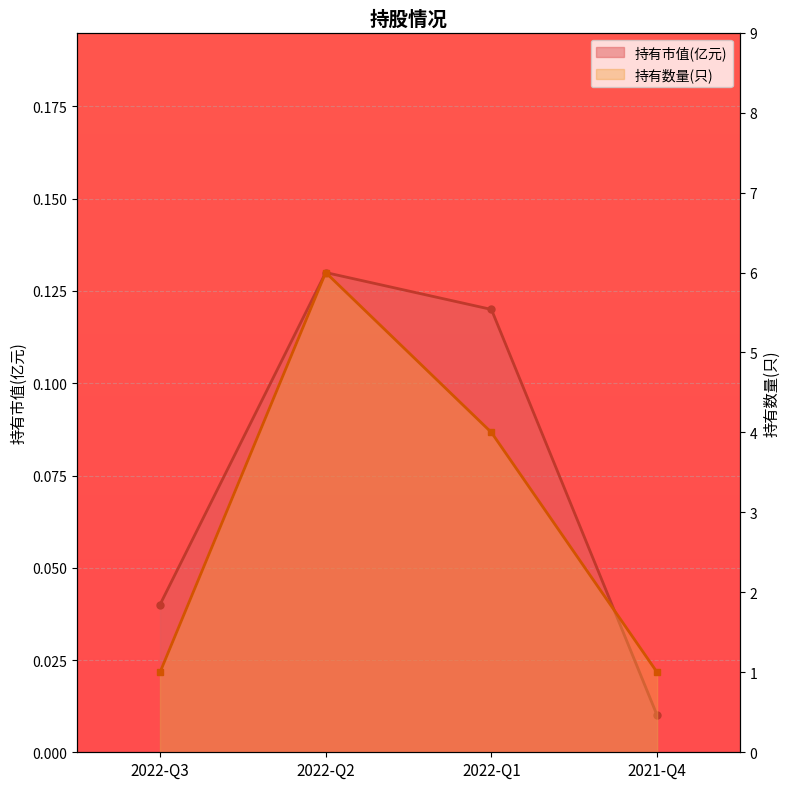

True or false: 持有市值(亿元) and 持有数量(只) intersect in this chart.

False